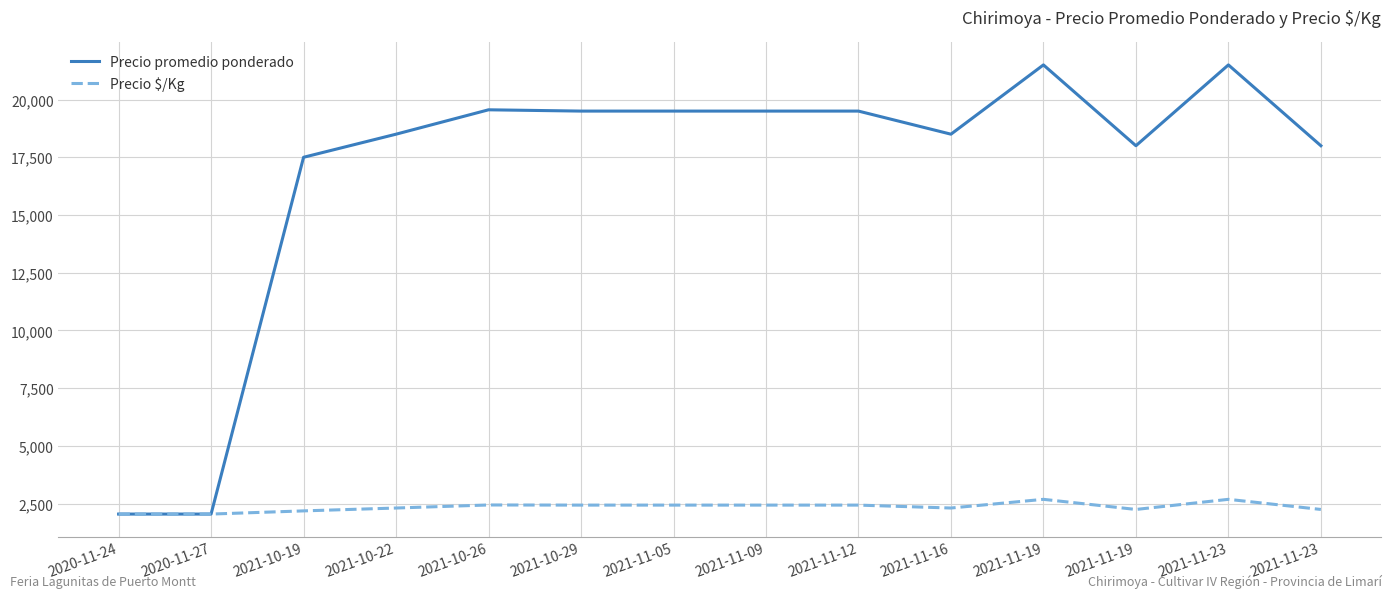

What is the difference between the second highest and second lowest values in the Precio promedio ponderado series?

19450